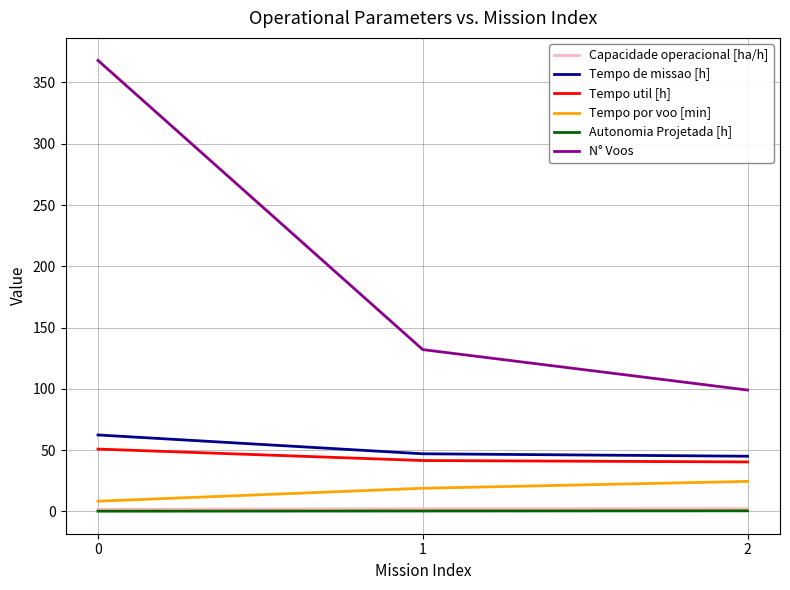

What value does the Tempo por voo [min] series have at 2?

24.4